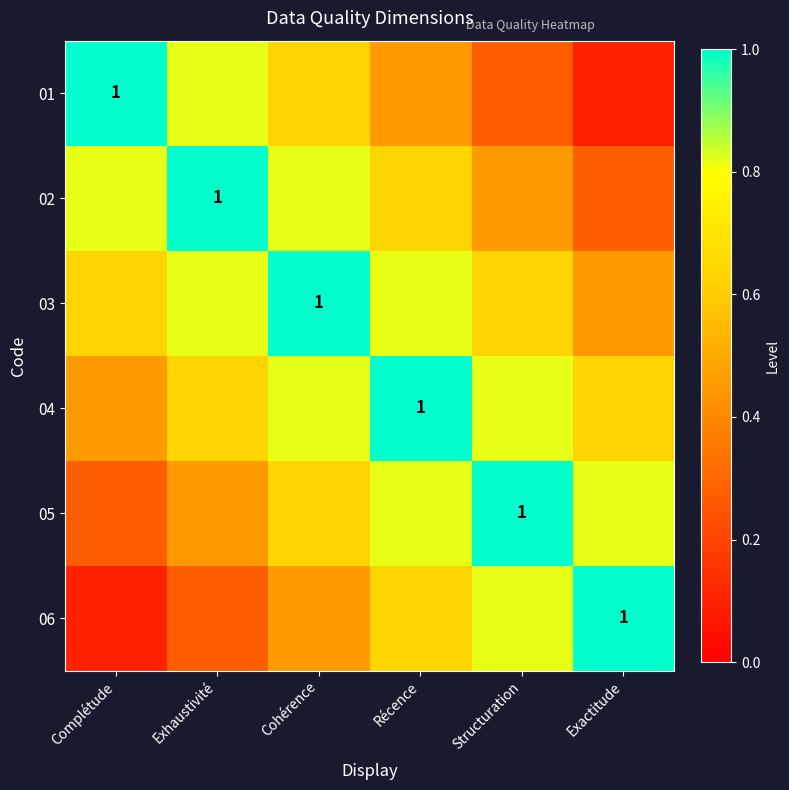

At which category does the chart reach its peak across all series?

Complétude